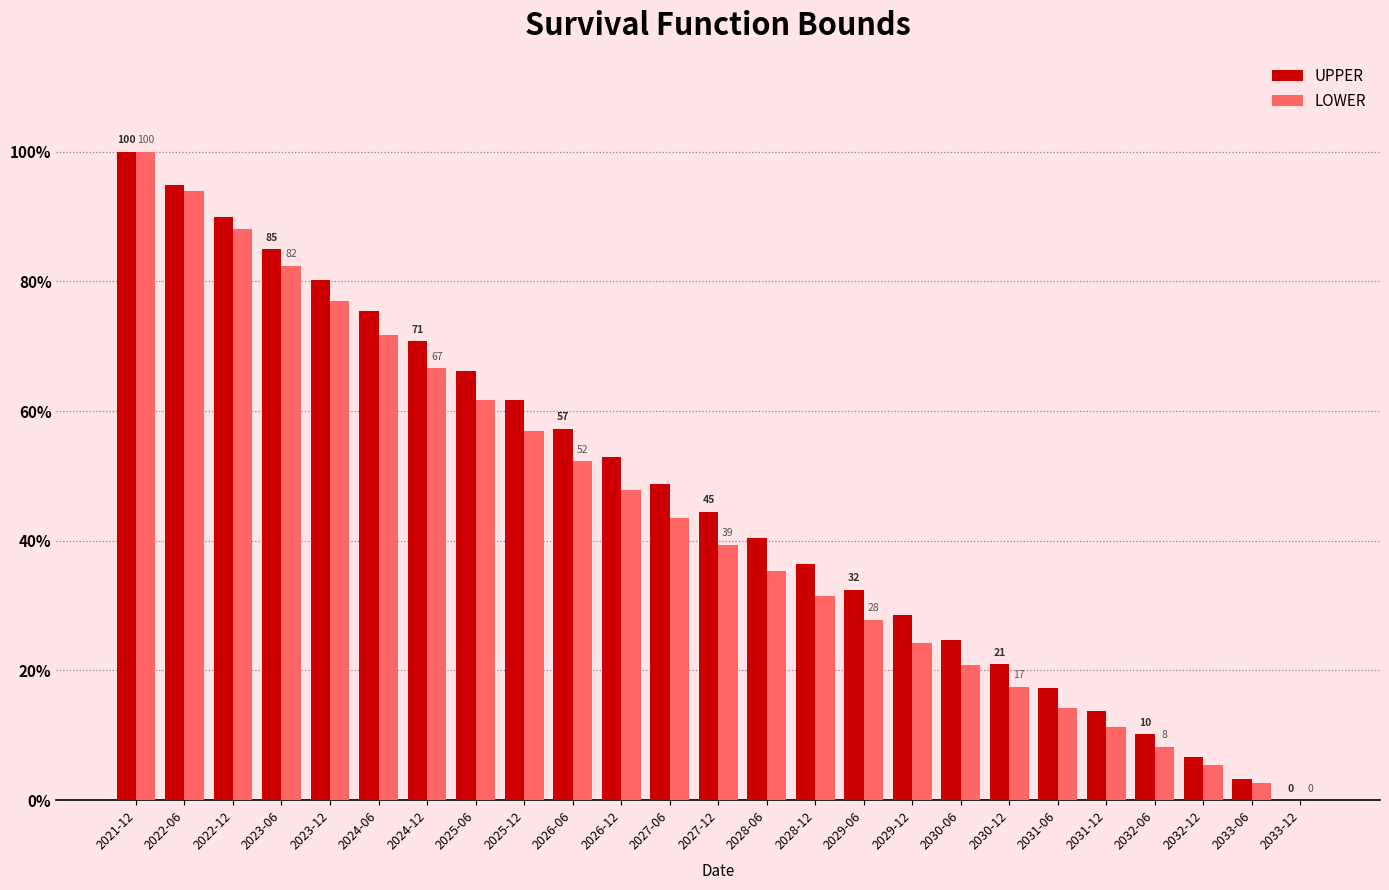

What is the sum of all LOWER values?

1080.5